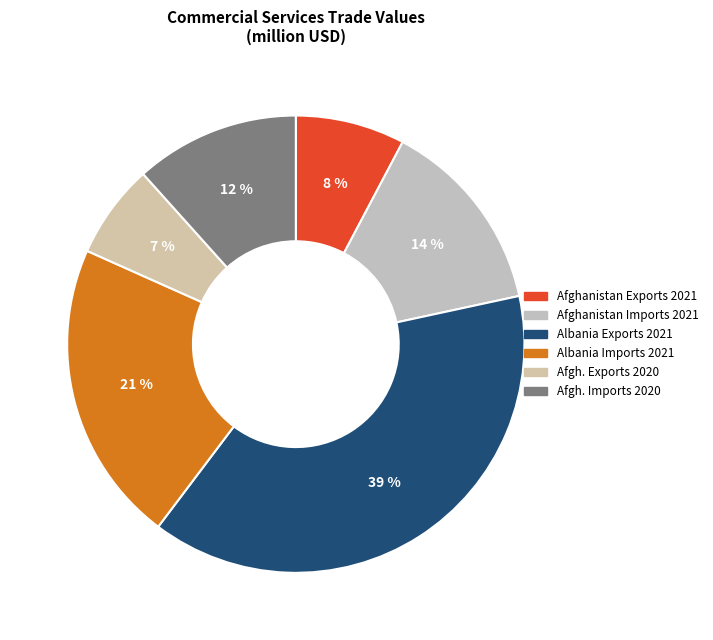

Rank the categories by value from lowest to highest.

Afgh. Exports 2020, Afghanistan Exports 2021, Afgh. Imports 2020, Afghanistan Imports 2021, Albania Imports 2021, Albania Exports 2021